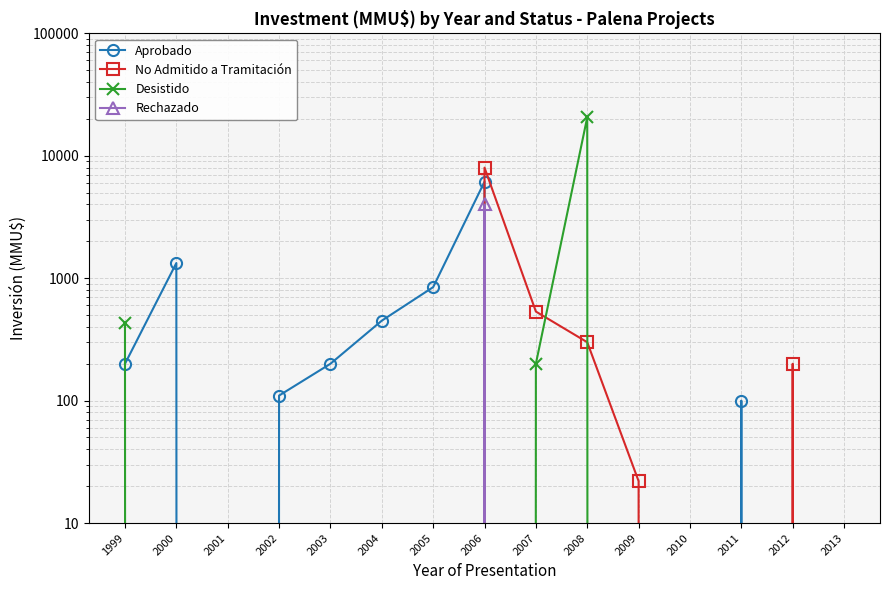

What is the value of the Aprobado point at the 6th from the left?

450